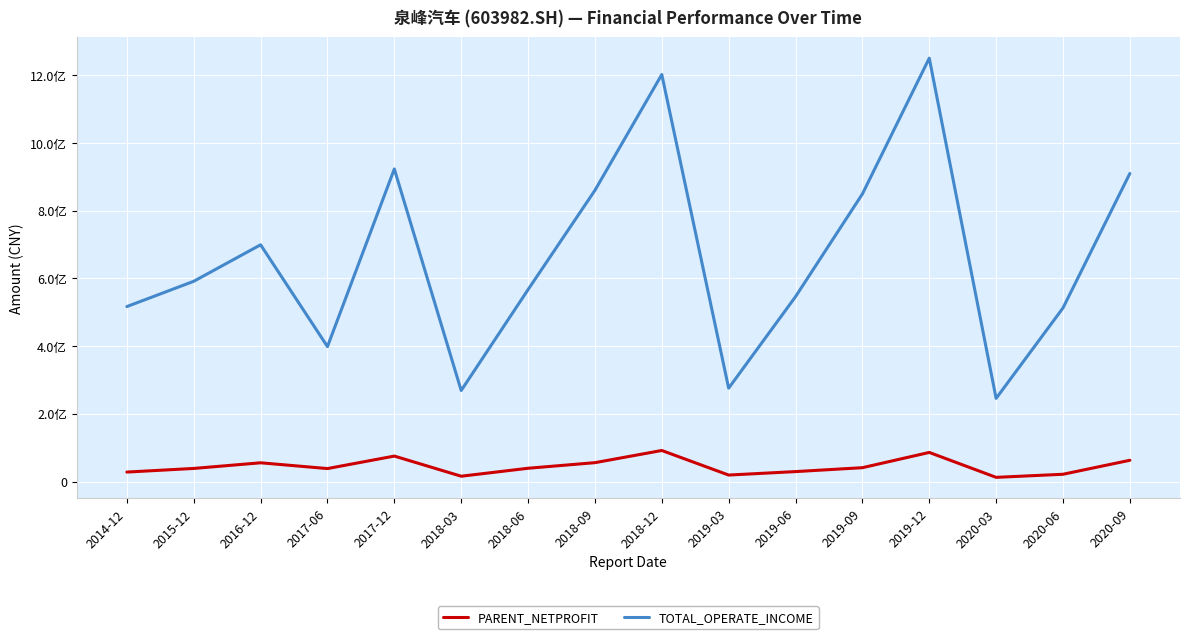

Reading left to right, extract all data points from this chart.

PARENT_NETPROFIT: 2014-12=27884166.8	2015-12=38593755.2	2016-12=55279774.8	2017-06=38215535.9	2017-12=75127214.1	2018-03=15622852.5	2018-06=39131510.7	2018-09=55651322.1	2018-12=91634299.2	2019-03=19064788.6	2019-06=29287542.0	2019-09=40796275.5	2019-12=85890783.2	2020-03=12268311.8	2020-06=21388440.3	2020-09=62722698.4
TOTAL_OPERATE_INCOME: 2014-12=516783944.0	2015-12=591450475.0	2016-12=699314772.4	2017-06=398539599.4	2017-12=923201918.7	2018-03=268827215.7	2018-06=566857028.4	2018-09=860160194.6	2018-12=1202271537.7	2019-03=275745816.1	2019-06=546051100.2	2019-09=849439444.2	2019-12=1250520314.5	2020-03=245547836.1	2020-06=512677997.5	2020-09=909867738.0